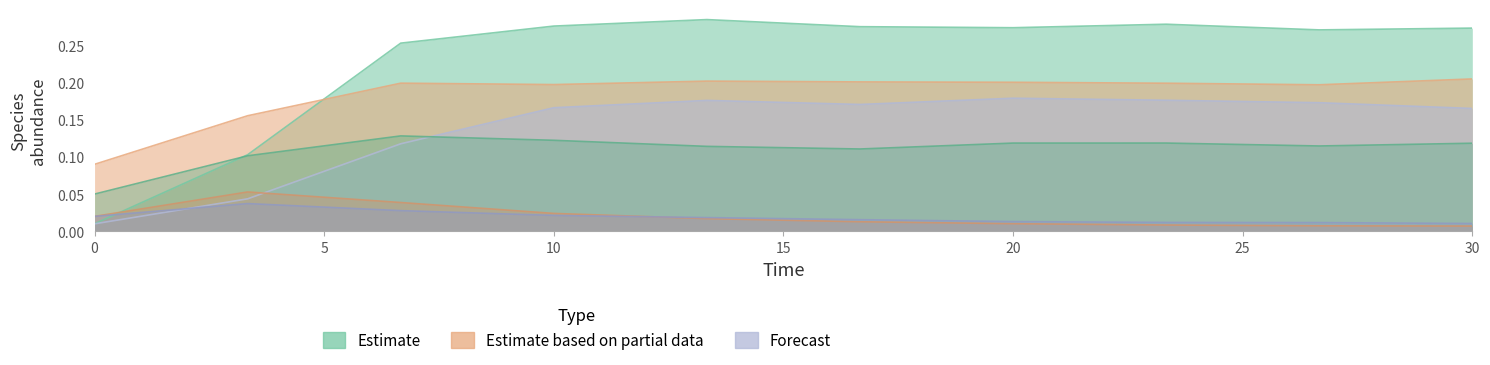

The species_6 series shows 0.1 at 3.333333333333333. True or false?

False